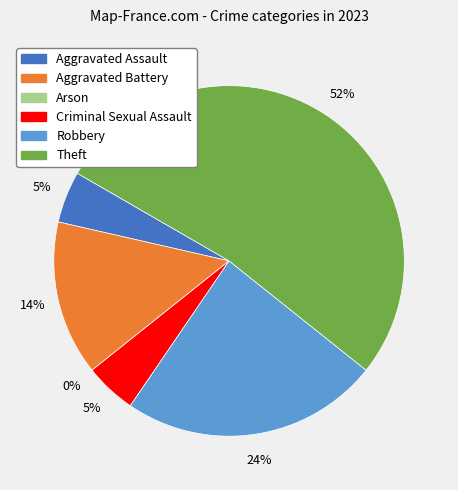

Which slice is the smallest?

Arson